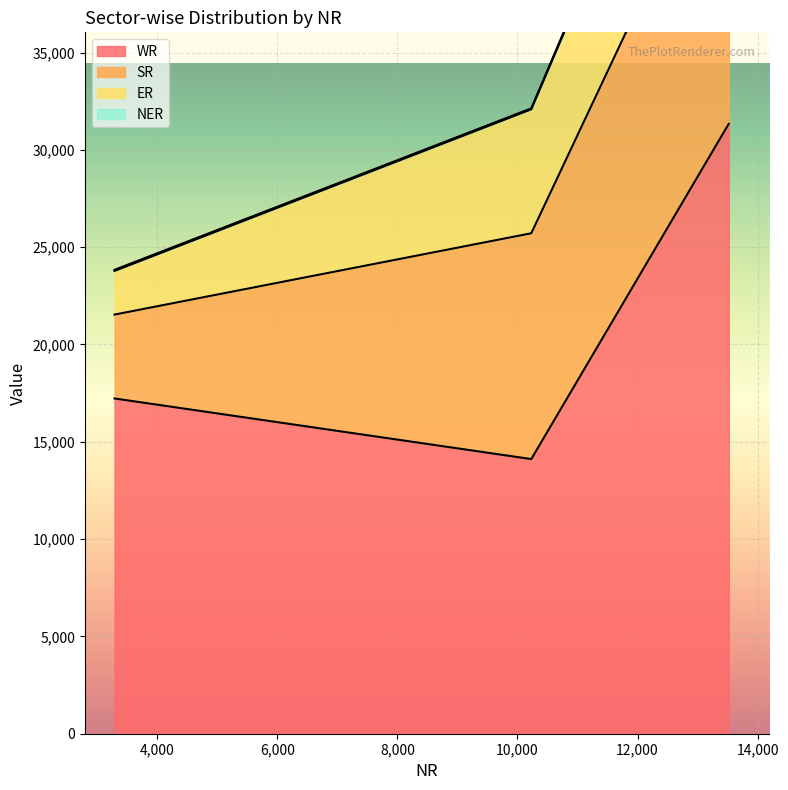

How many lines are shown in the chart?

4